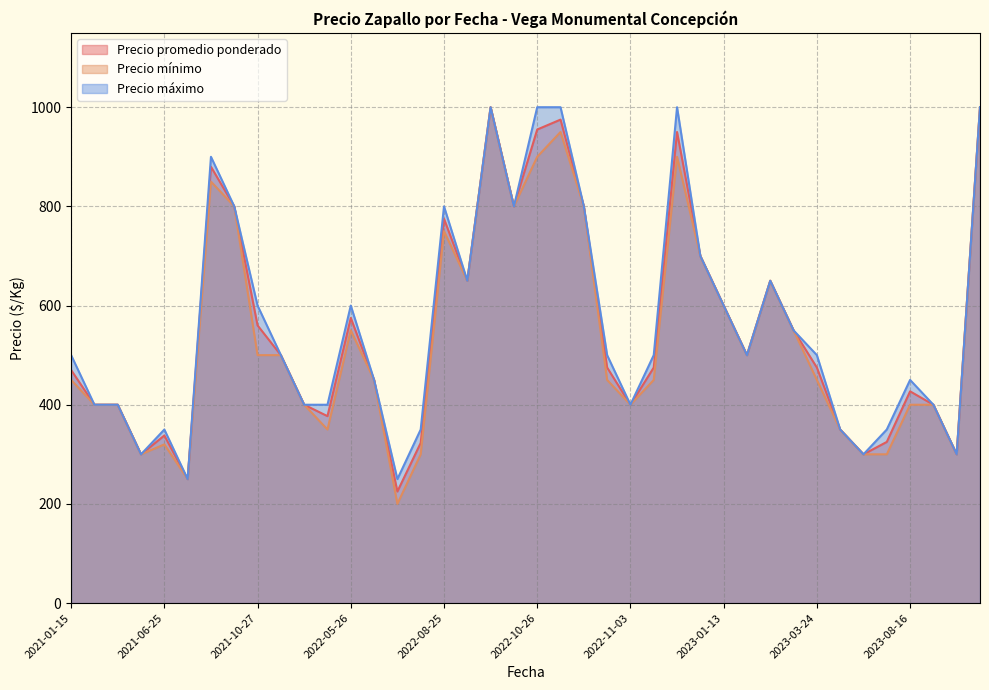

True or false: Precio mínimo and Precio máximo intersect in this chart.

False